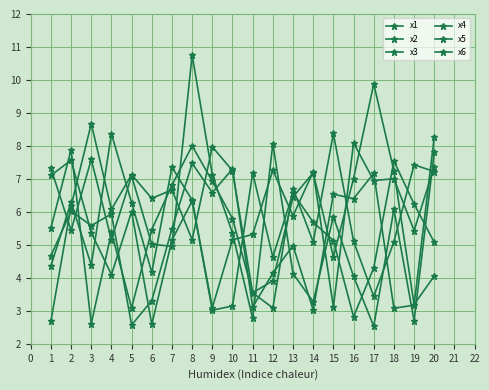

True or false: x2 has more than 2 interior local peaks.

True